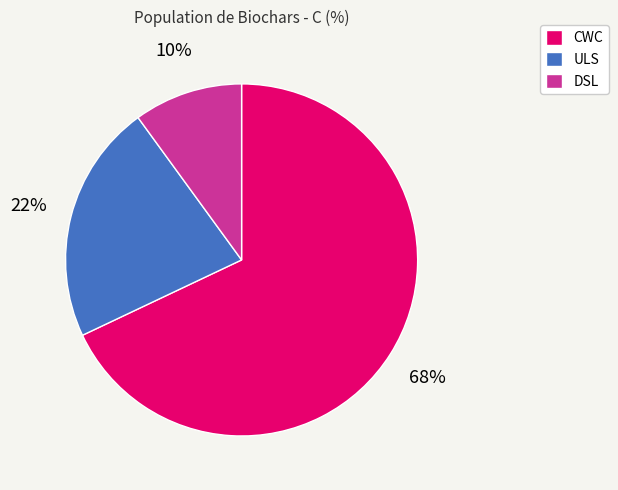

Do CWC and ULS together represent more than half of the pie?

Yes